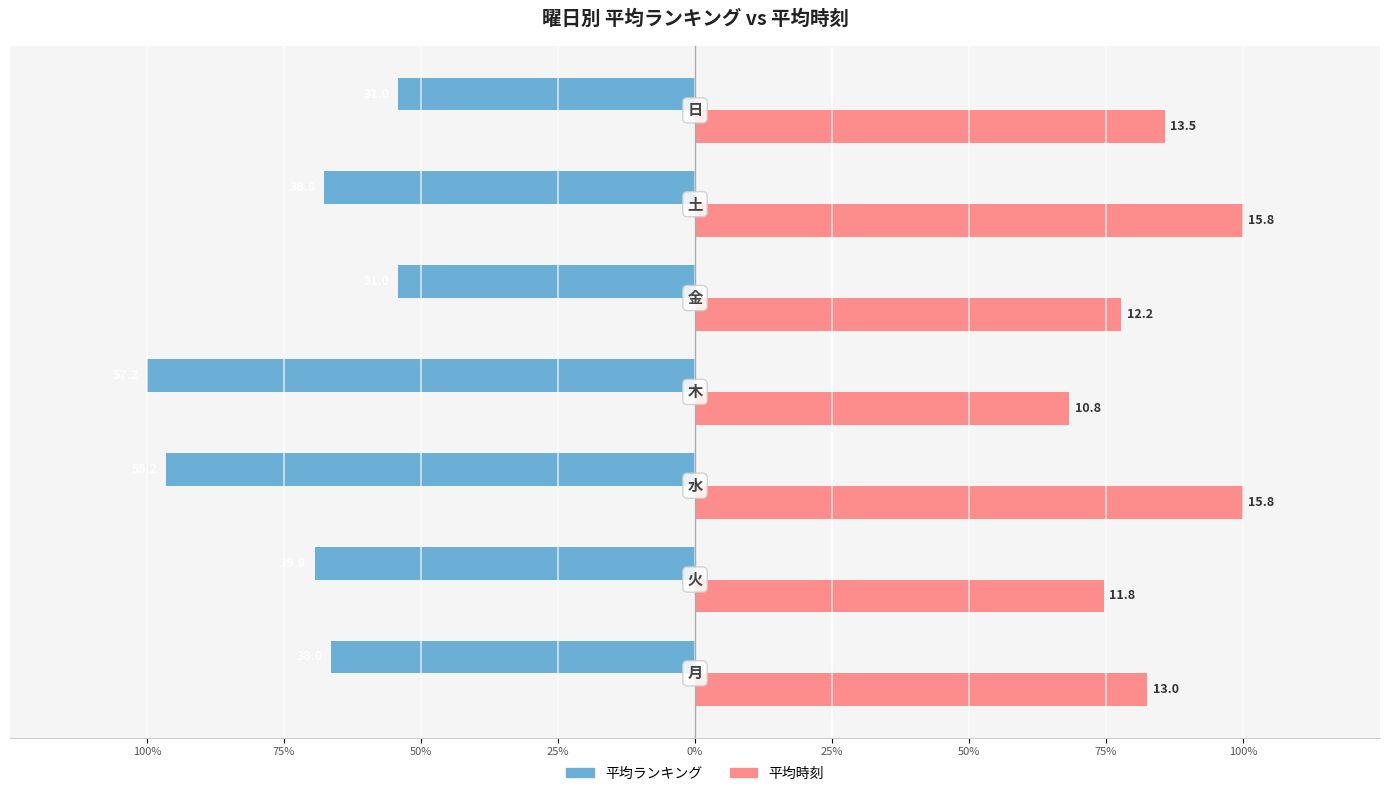

Reading left to right, transcribe all the data shown in this chart.

平均ランキング: 100%=-66.4	75%=-69.4	50%=-96.5	25%=-100.0	0%=-54.1	25%=-67.7	50%=-54.1
平均時刻: 100%=82.5	75%=74.6	50%=100.0	25%=68.3	0%=77.8	25%=100.0	50%=85.7